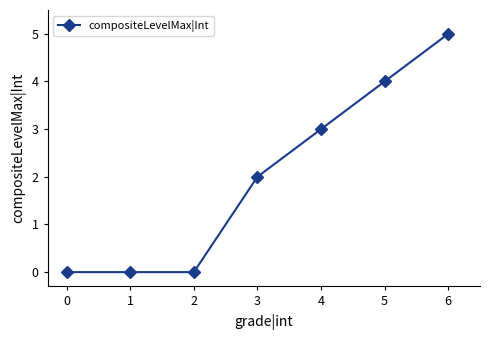

What is the change in value from 2 to 5?

+4